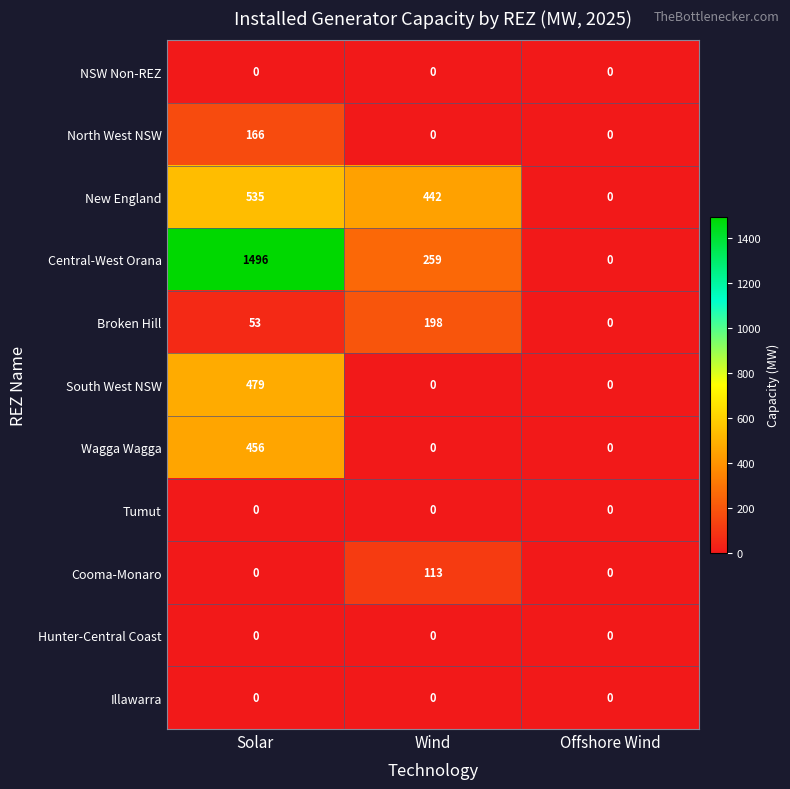

The value of South West NSW at Offshore Wind is 0. True or false?

True